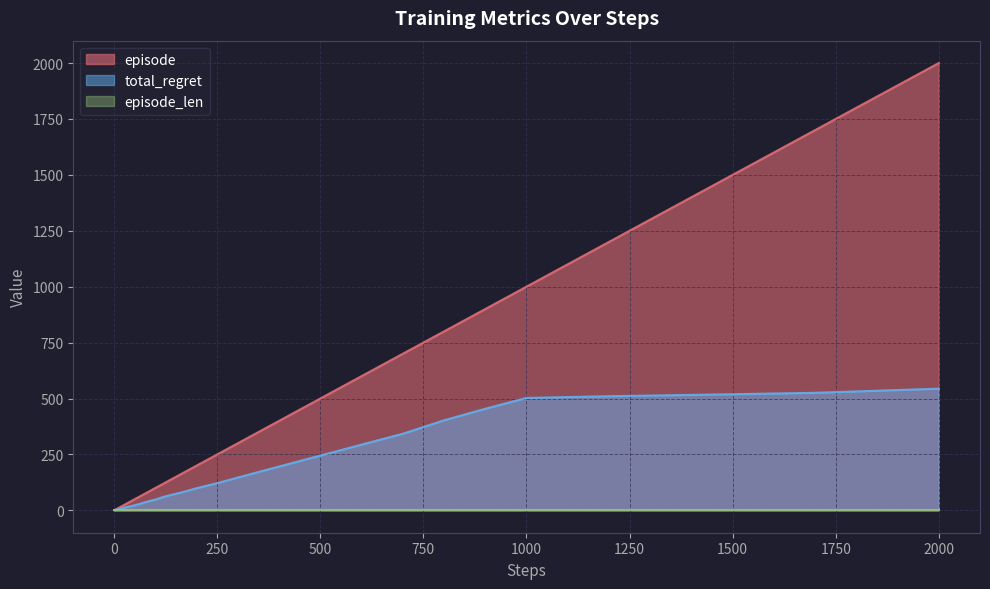

Which series has the widest spread of values?

episode